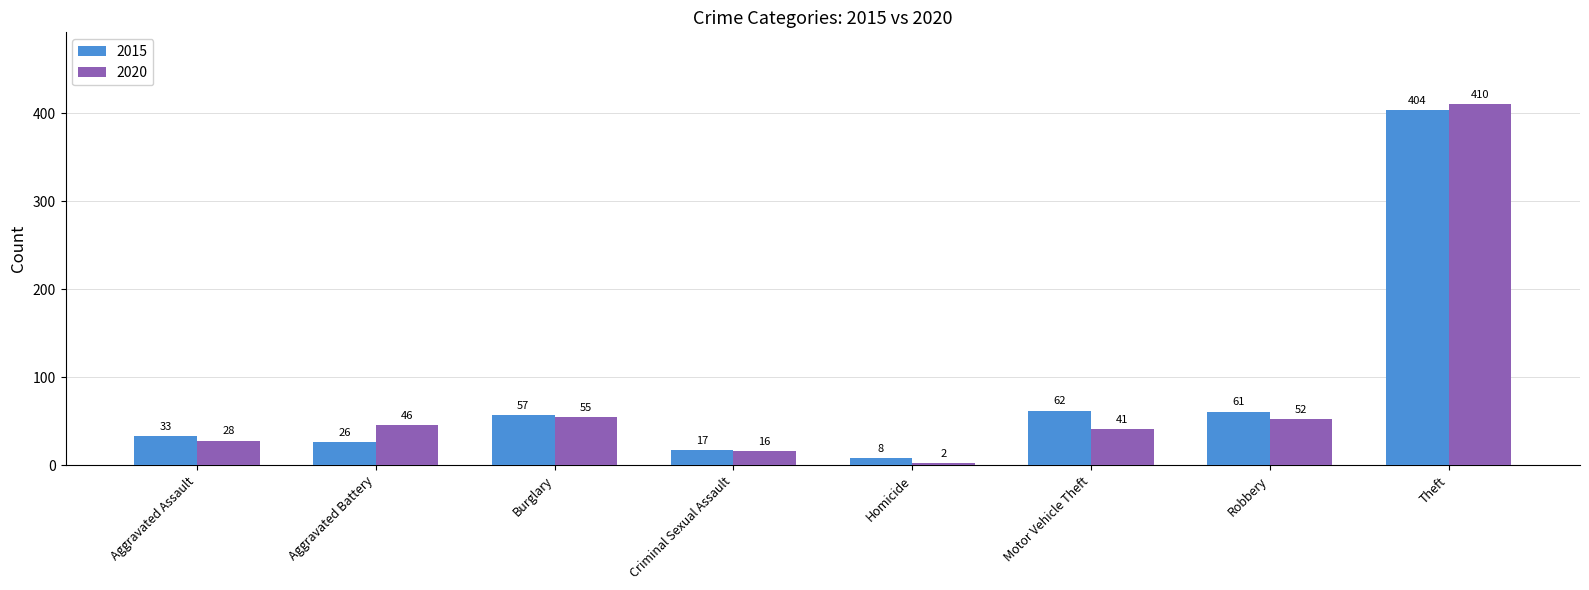

Where is 2020 nearest to the value 206?

Burglary